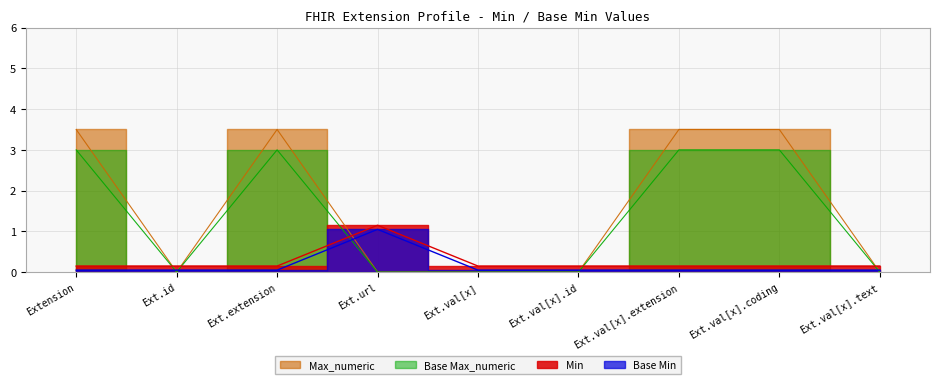

Where is the first local minimum for Max_numeric?

Ext.id